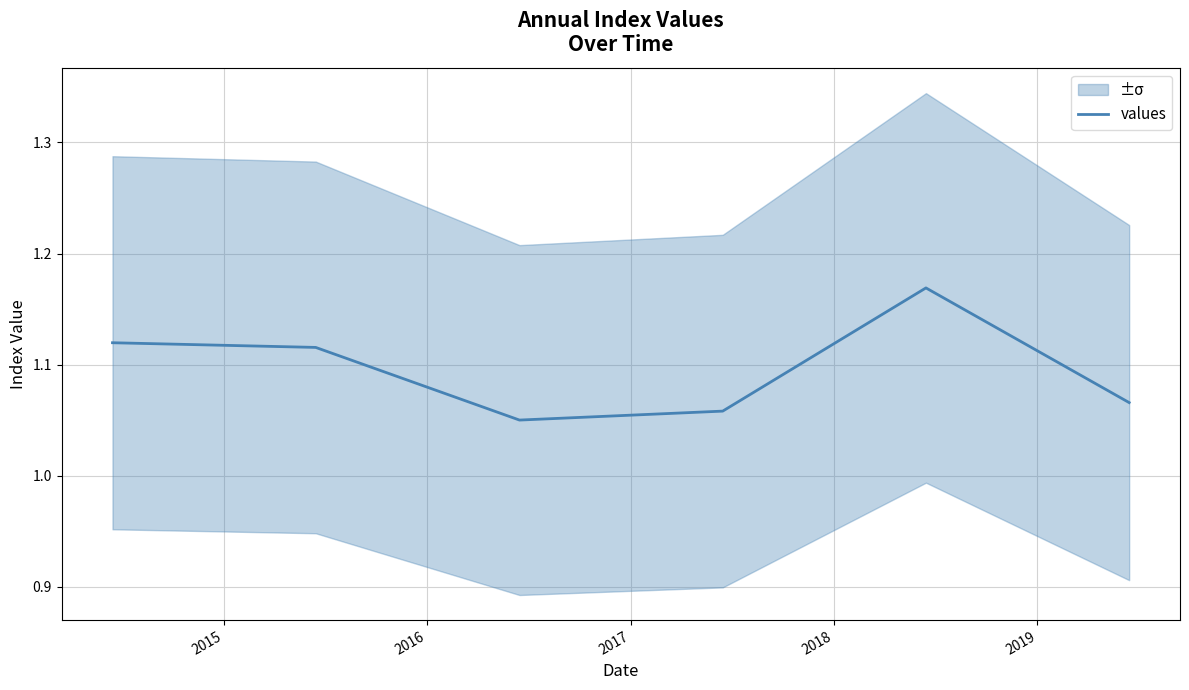

What is the value of the 5th point from the left?

1.2